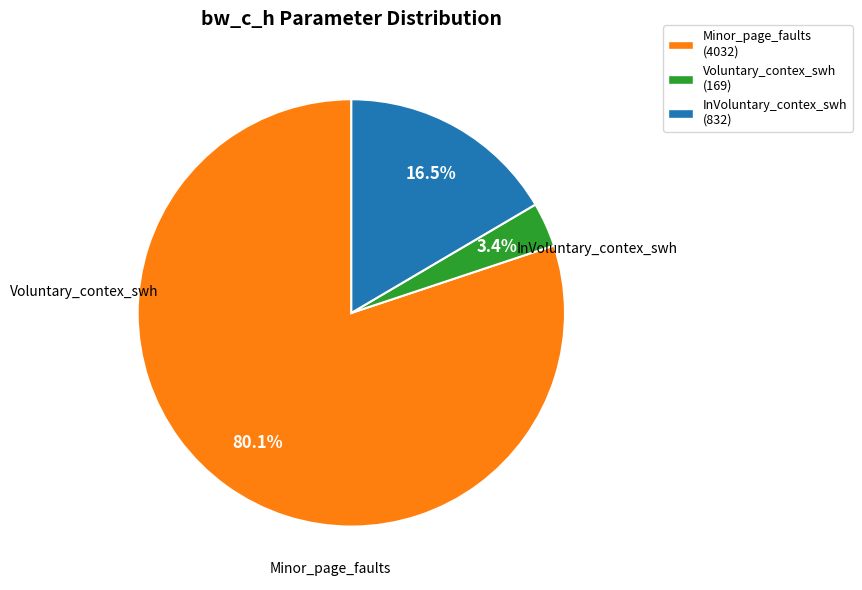

Rank the categories by value from lowest to highest.

Voluntary_contex_swh (169), InVoluntary_contex_swh (832), Minor_page_faults (4032)